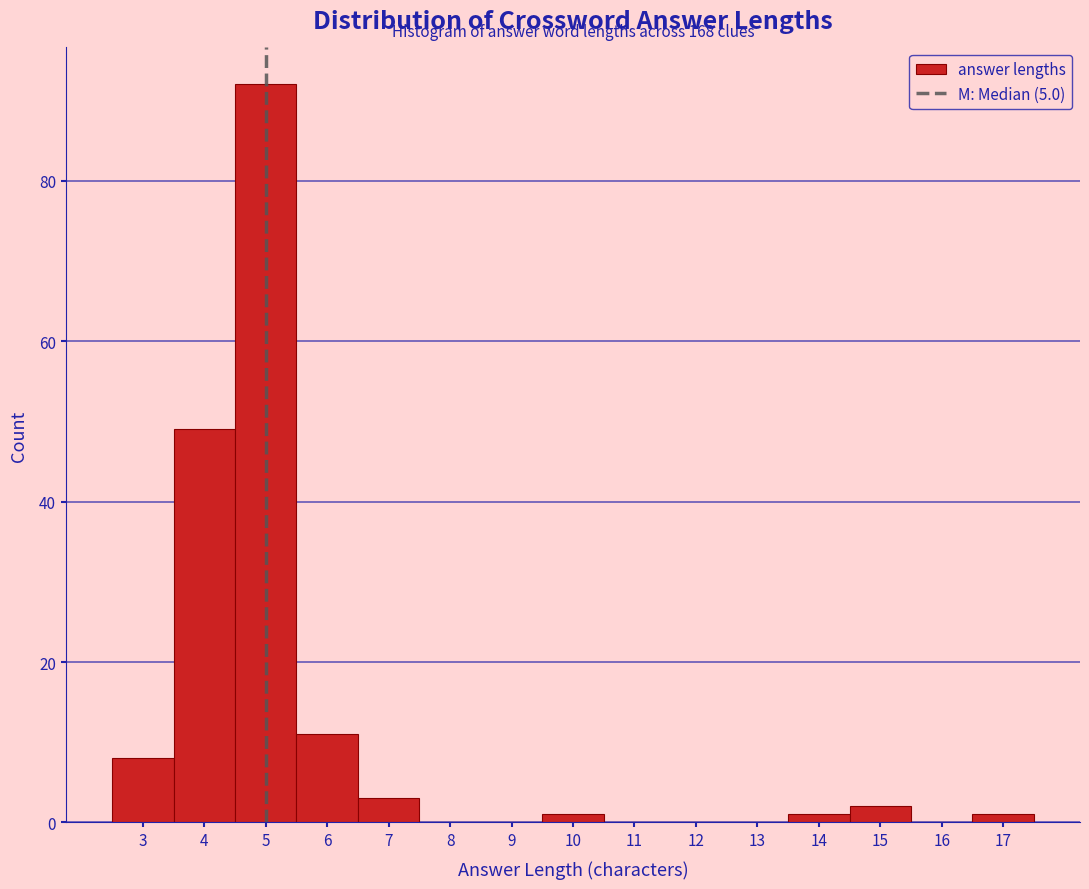

Which range on the x-axis has the tallest bar?

4.5 to 5.5